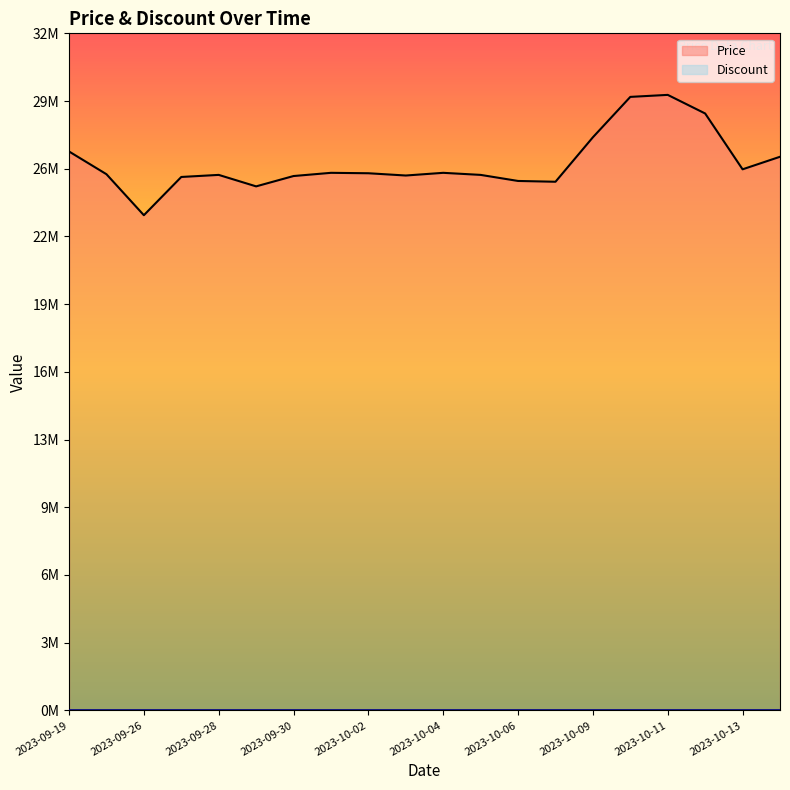

Reading left to right, list all the values displayed in this chart.

2023-09-19=27033000	2023-09-25=25933000	2023-09-26=23950000	2023-09-27=25800000	2023-09-28=25900000	2023-09-29=25345000	2023-09-30=25845000	2023-10-01=26000000	2023-10-02=25979480	2023-10-03=25870000	2023-10-04=26000000	2023-10-05=25900000	2023-10-06=25606700	2023-10-07=25568440	2023-10-09=27720100	2023-10-10=29673000	2023-10-11=29770000	2023-10-12=28870000	2023-10-13=26170000	2023-10-14=26776680